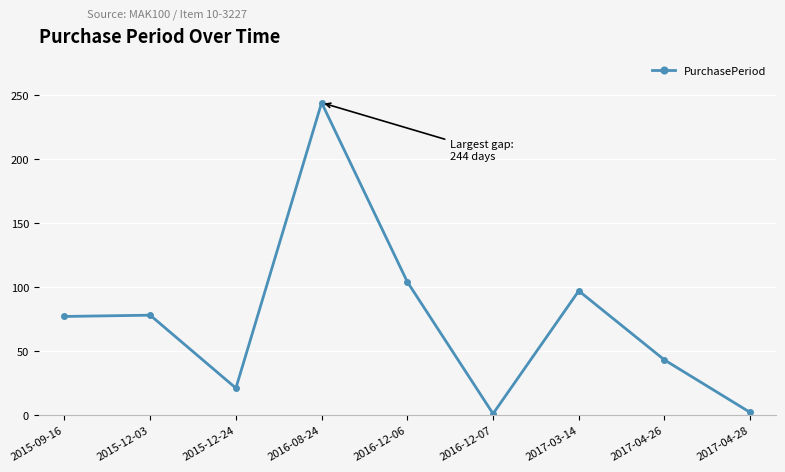

Where is the first local minimum?

2015-12-24